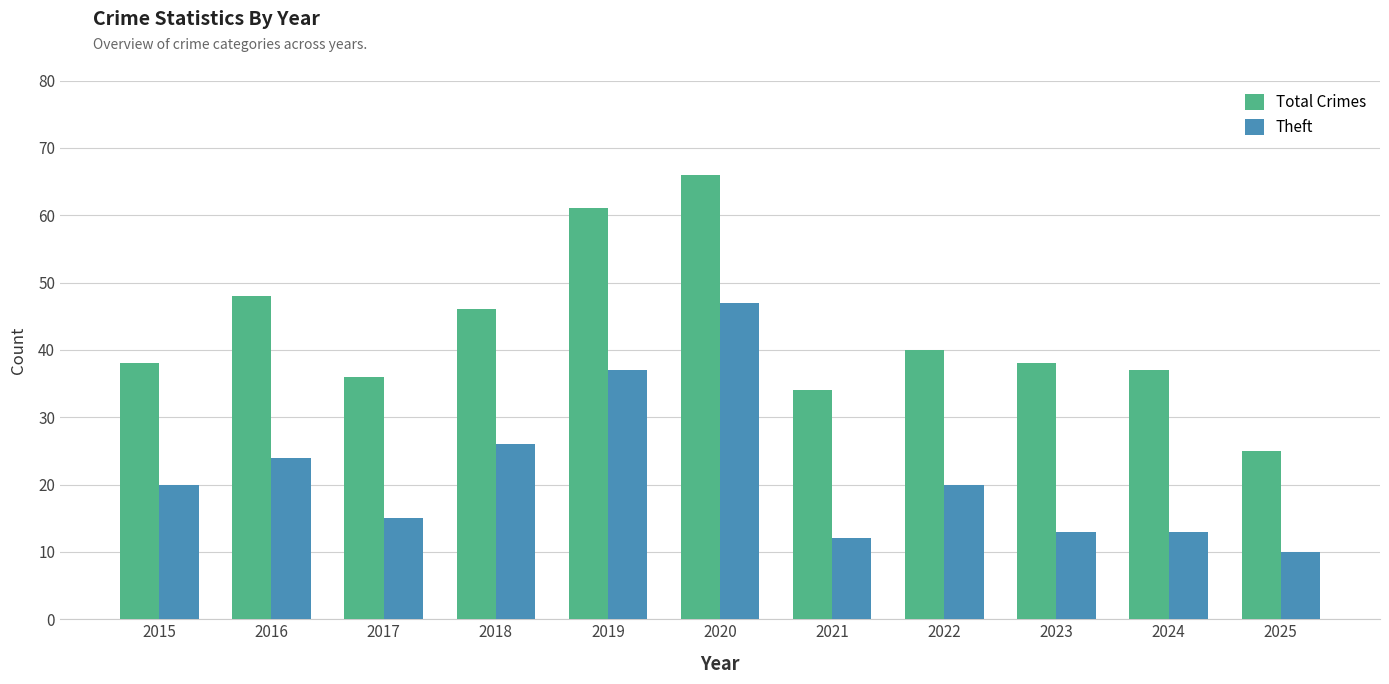

What are all the series names shown in the legend?

Total Crimes, Theft